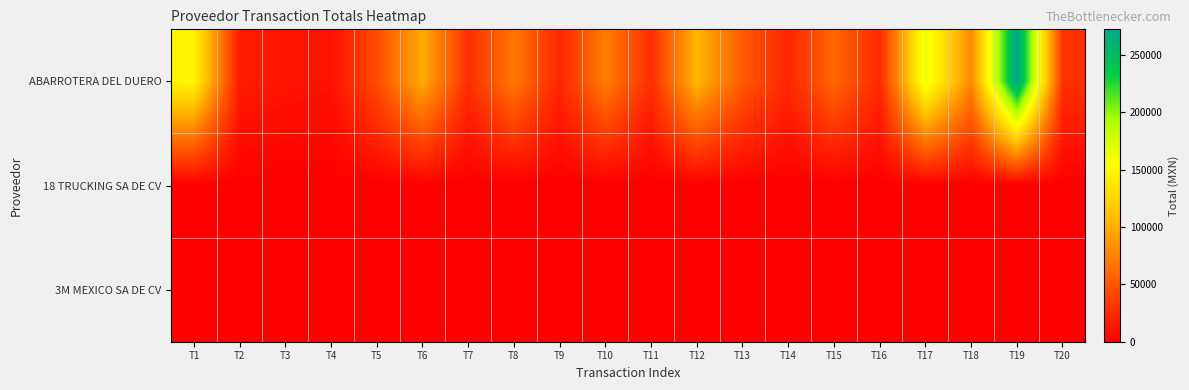

Reading left to right, list all the values displayed in this chart.

ABARROTERA DEL DUERO: T1=148011.9	T2=16131.2	T3=12239.8	T4=10406.5	T5=43544.0	T6=98179.1	T7=26920.8	T8=68895.5	T9=21619.1	T10=72551.7	T11=26660.0	T12=104673.0	T13=51831.0	T14=22380.5	T15=58996.7	T16=23849.2	T17=164730.5	T18=78817.5	T19=272124.0	T20=28440.5
18 TRUCKING SA DE CV: T1=0.0	T2=0.0	T3=0.0	T4=0.0	T5=0.0	T6=0.0	T7=0.0	T8=0.0	T9=0.0	T10=0.0	T11=0.0	T12=0.0	T13=0.0	T14=0.0	T15=0.0	T16=0.0	T17=0.0	T18=0.0	T19=0.0	T20=0.0
3M MEXICO SA DE CV: T1=0.0	T2=0.0	T3=0.0	T4=0.0	T5=0.0	T6=0.0	T7=0.0	T8=0.0	T9=0.0	T10=0.0	T11=0.0	T12=0.0	T13=0.0	T14=0.0	T15=0.0	T16=0.0	T17=0.0	T18=0.0	T19=0.0	T20=0.0